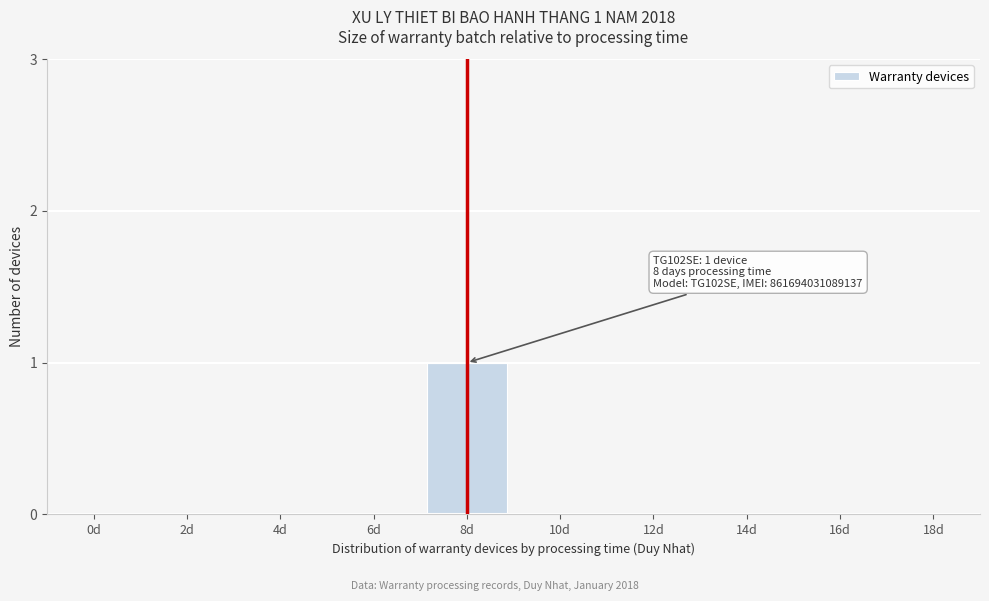

Reading right to left, extract all data points from this chart.

18d=0	16d=0	14d=0	12d=0	10d=0	8d=1	6d=0	4d=0	2d=0	0d=0